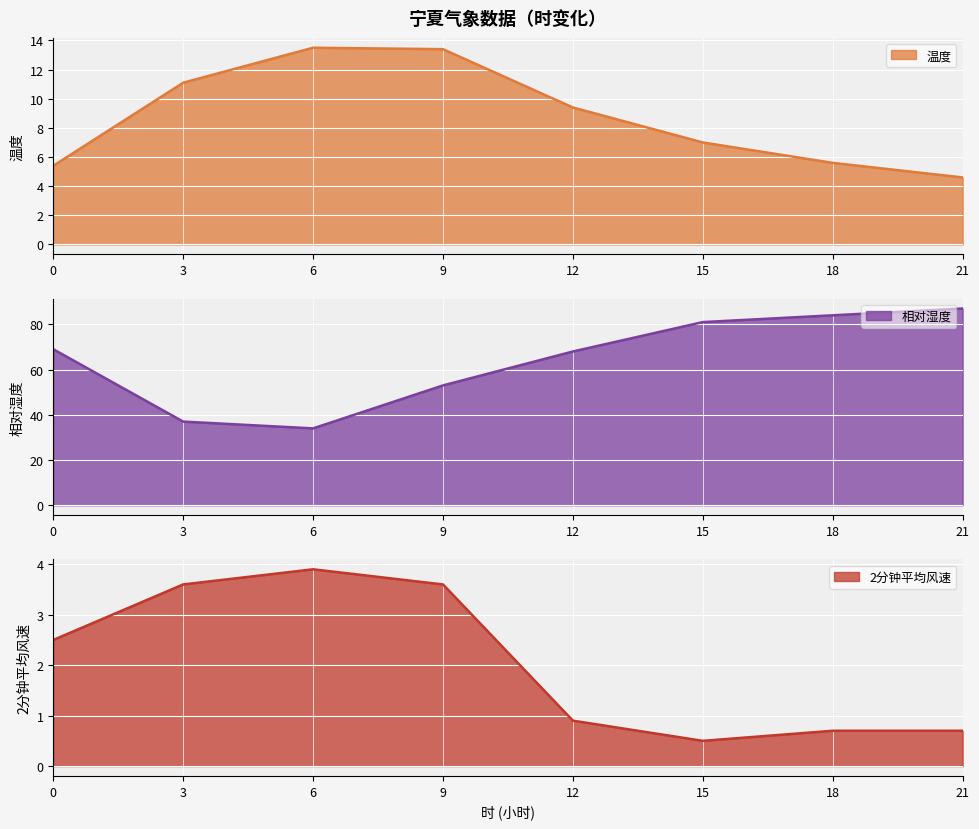

The 温度 series shows 4.6 at 21. True or false?

True